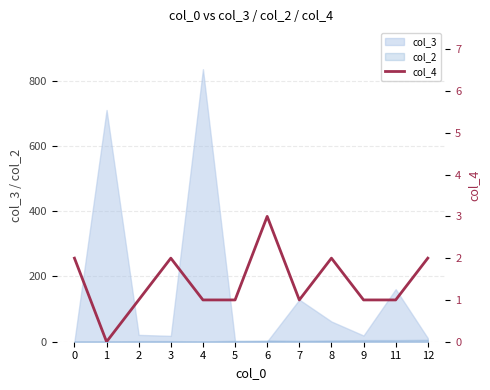

How many lines are shown in the chart?

1